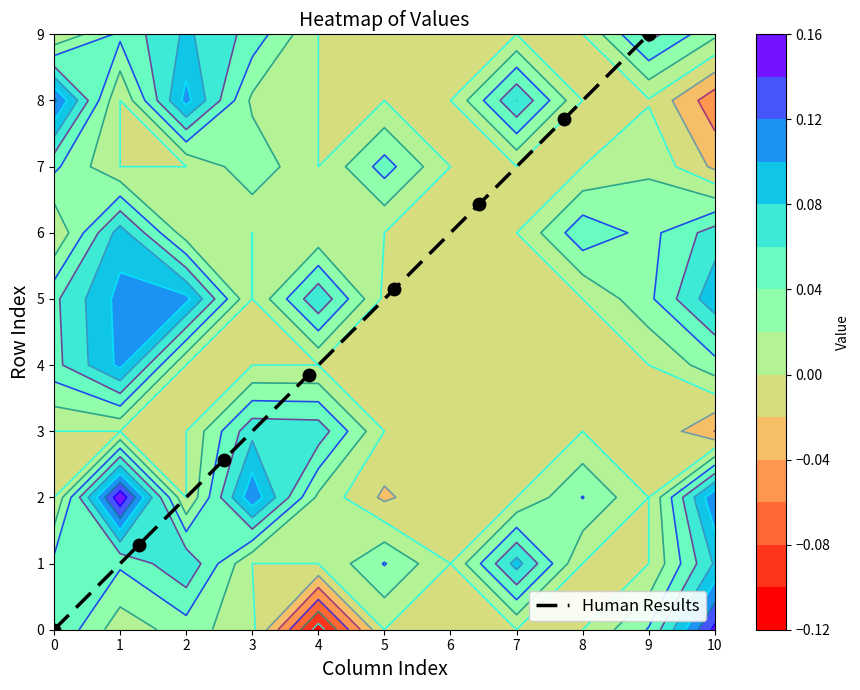

Is it true that Human Results equals 6.1 at 0?

False